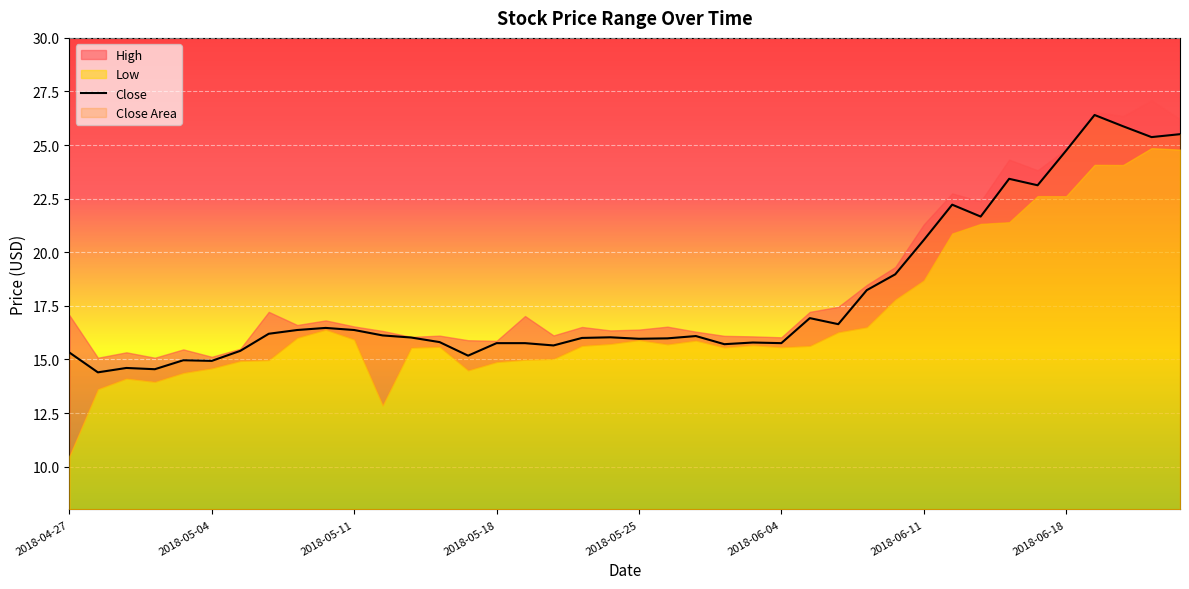

Which series has the largest range (max minus min)?

Low